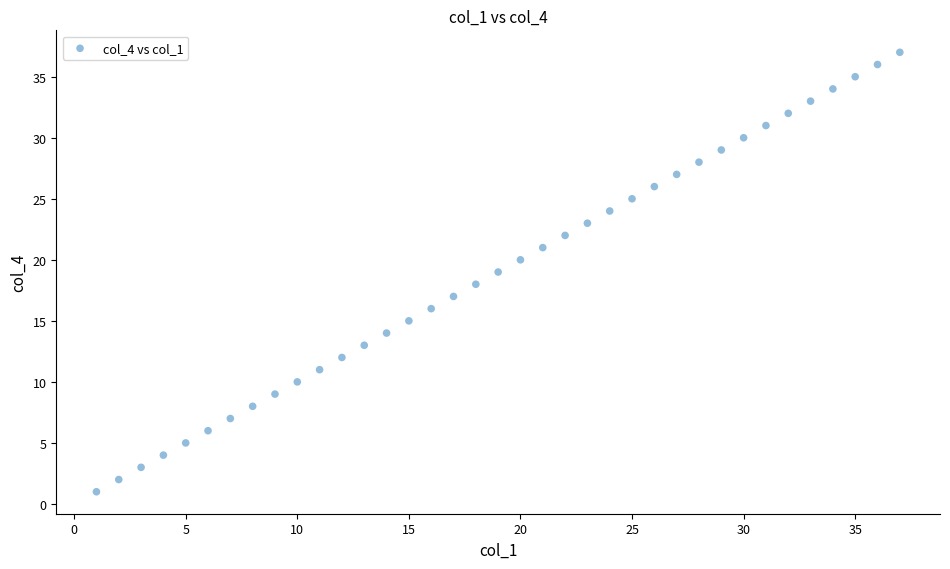

What is the range of Y values (max minus min)?

36